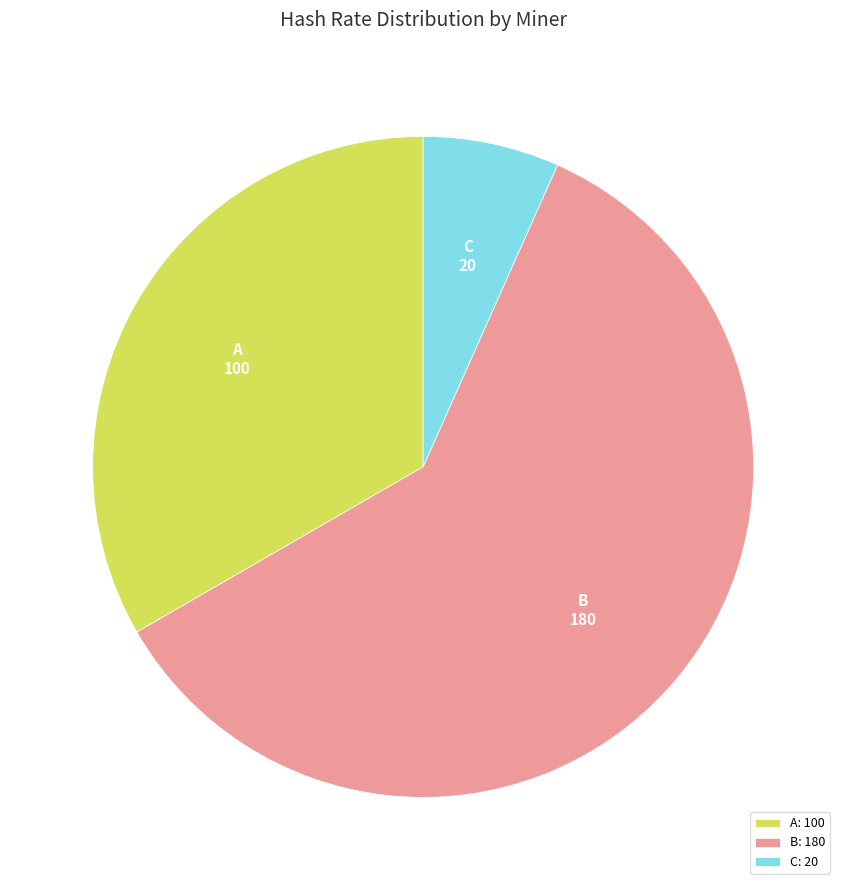

How many segments does this pie chart have?

3